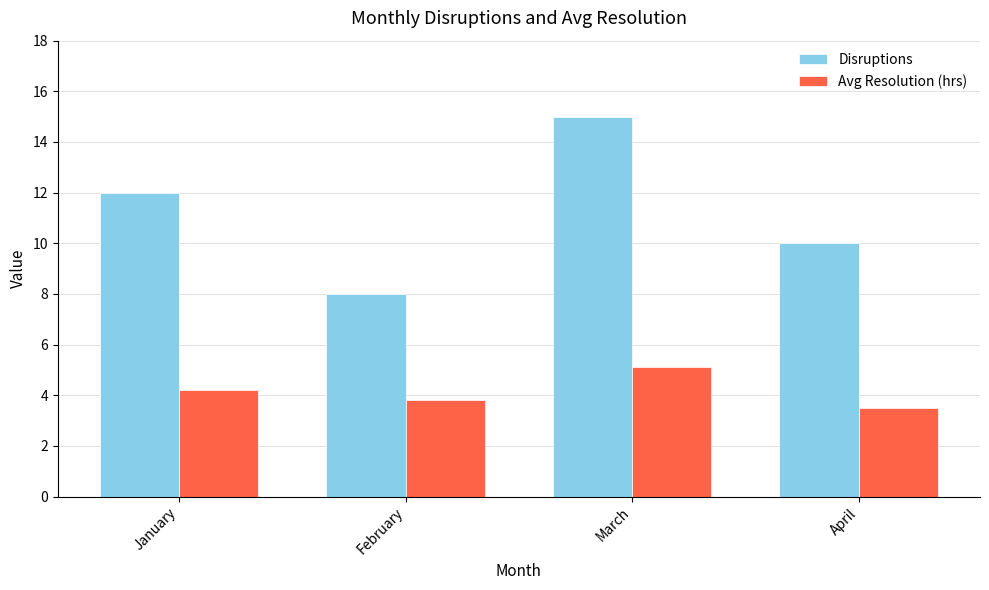

What is the value of the Disruptions bar at the 1st from the left?

12.0